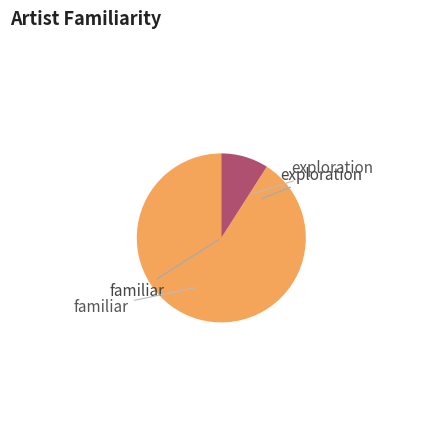

Is there a majority slice in this chart?

Yes